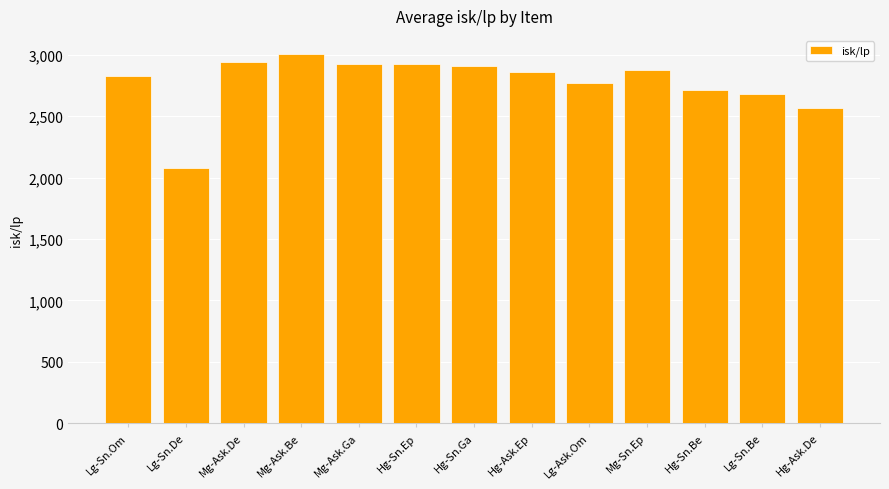

How many bars are there in total?

13